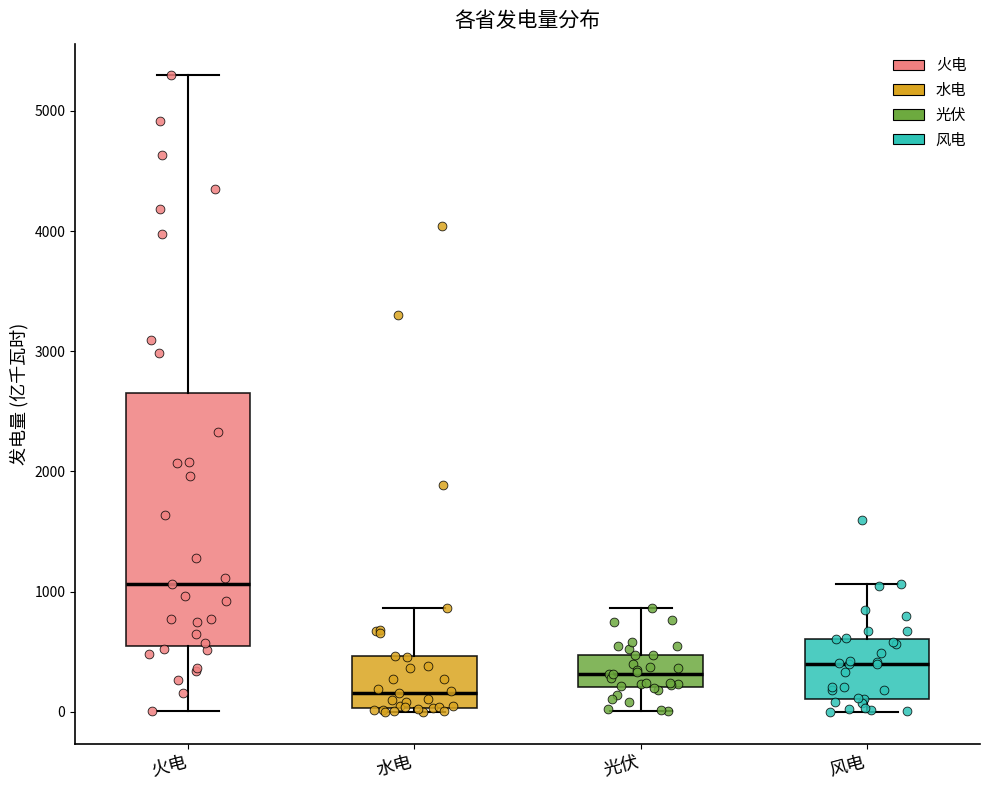

Reading left to right, transcribe this box plot: for each box, give where its median line is, the range the box spans, and where its two whiskers end, as read against the y-axis. The values are not printed on the chart, so give them approximately, as read against the axis.

火电: median 1100, box 500 to 2700, whiskers 0 to 5300
水电: median 200, box 0 to 500, whiskers 0 (just below the box's lower edge) to 900
光伏: median 300, box 200 to 500, whiskers 0 to 900
风电: median 400, box 100 to 600, whiskers 0 to 1100